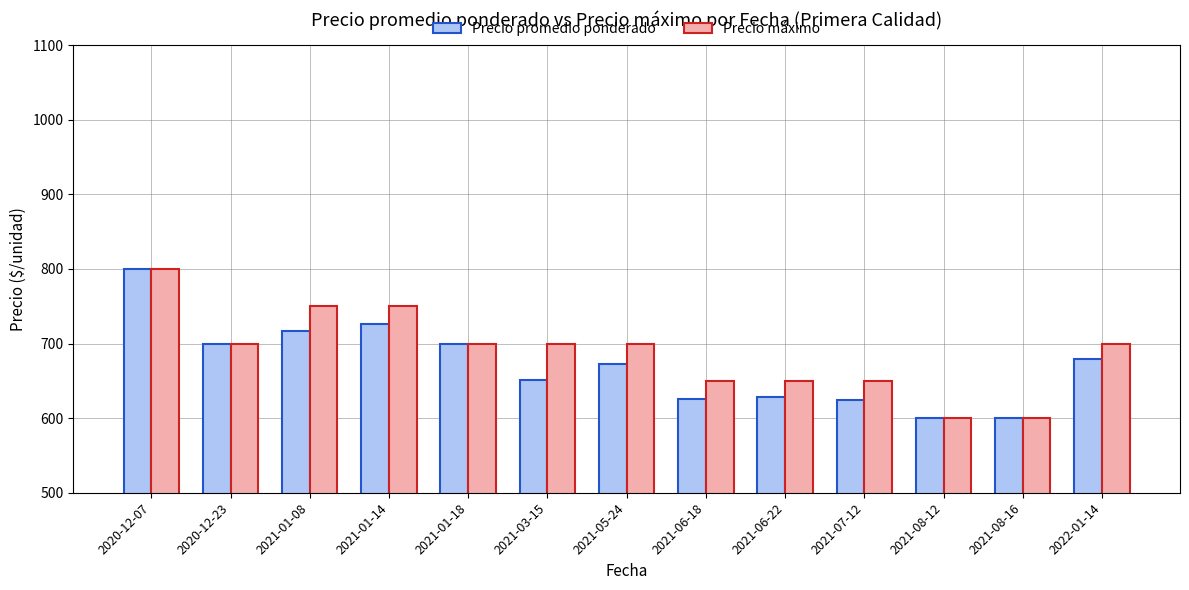

Which label corresponds to the largest value in the chart?

2020-12-07